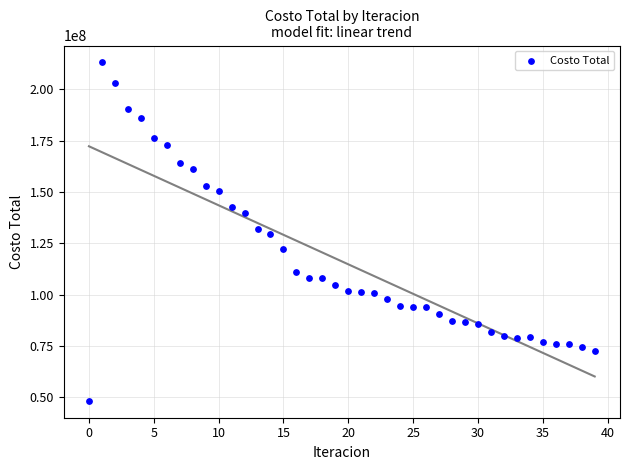

What is the range of Y values (max minus min)?

164838160.8